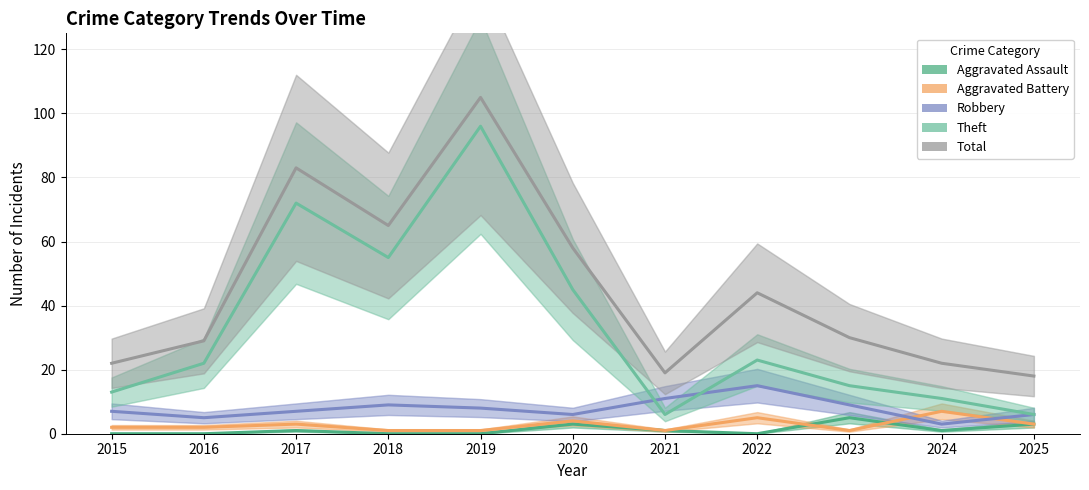

What is the spread (max minus min) of values at 2025?

15